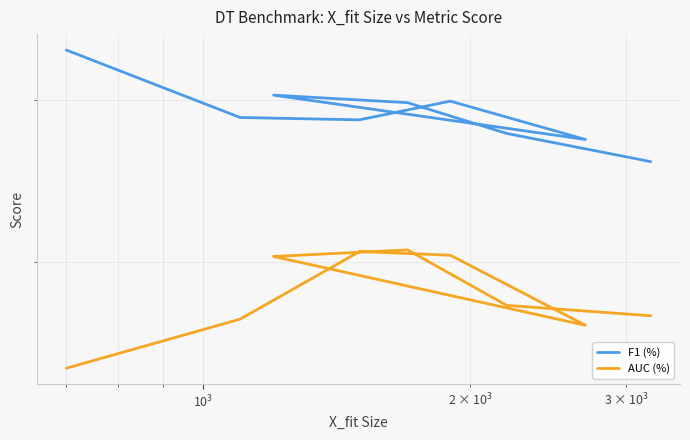

What is the difference between the second highest and minimum values in the AUC (%) series?

0.1